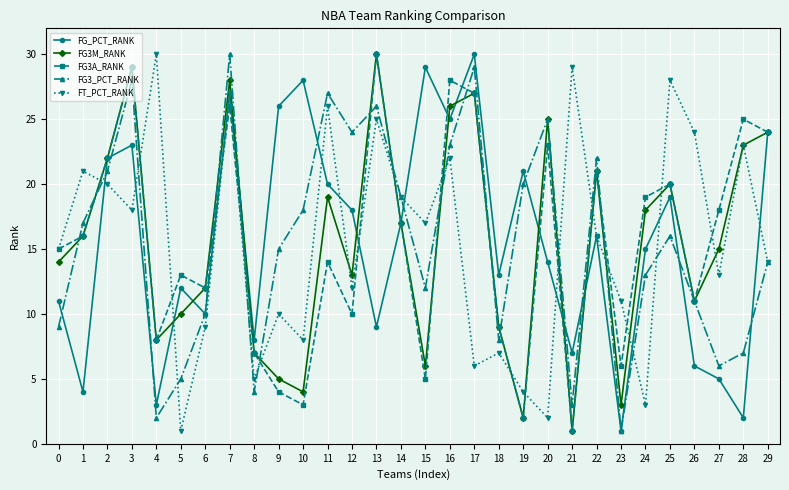

What is the spread (max minus min) of values at 2?

2